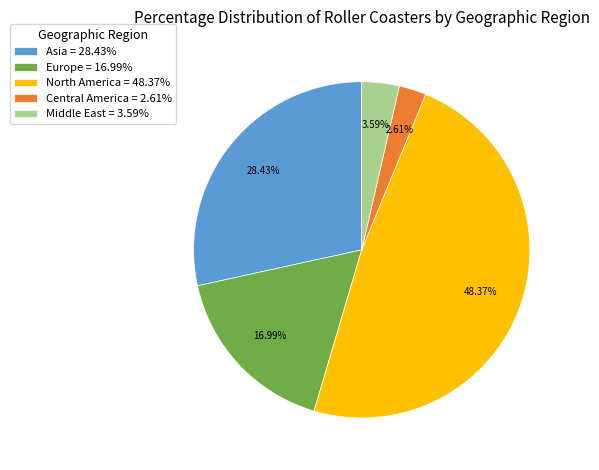

What is the ratio of the value at Asia to the value at Middle East?

7.9